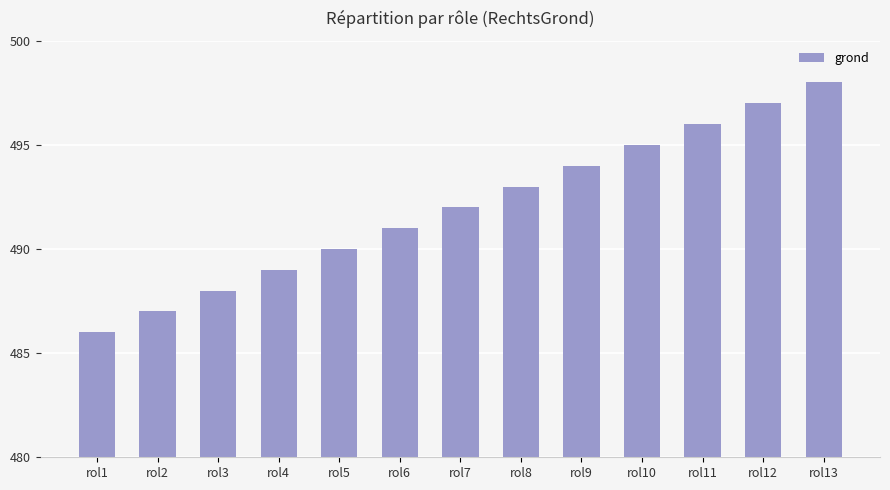

Rank the categories by value from highest to lowest.

rol13, rol12, rol11, rol10, rol9, rol8, rol7, rol6, rol5, rol4, rol3, rol2, rol1